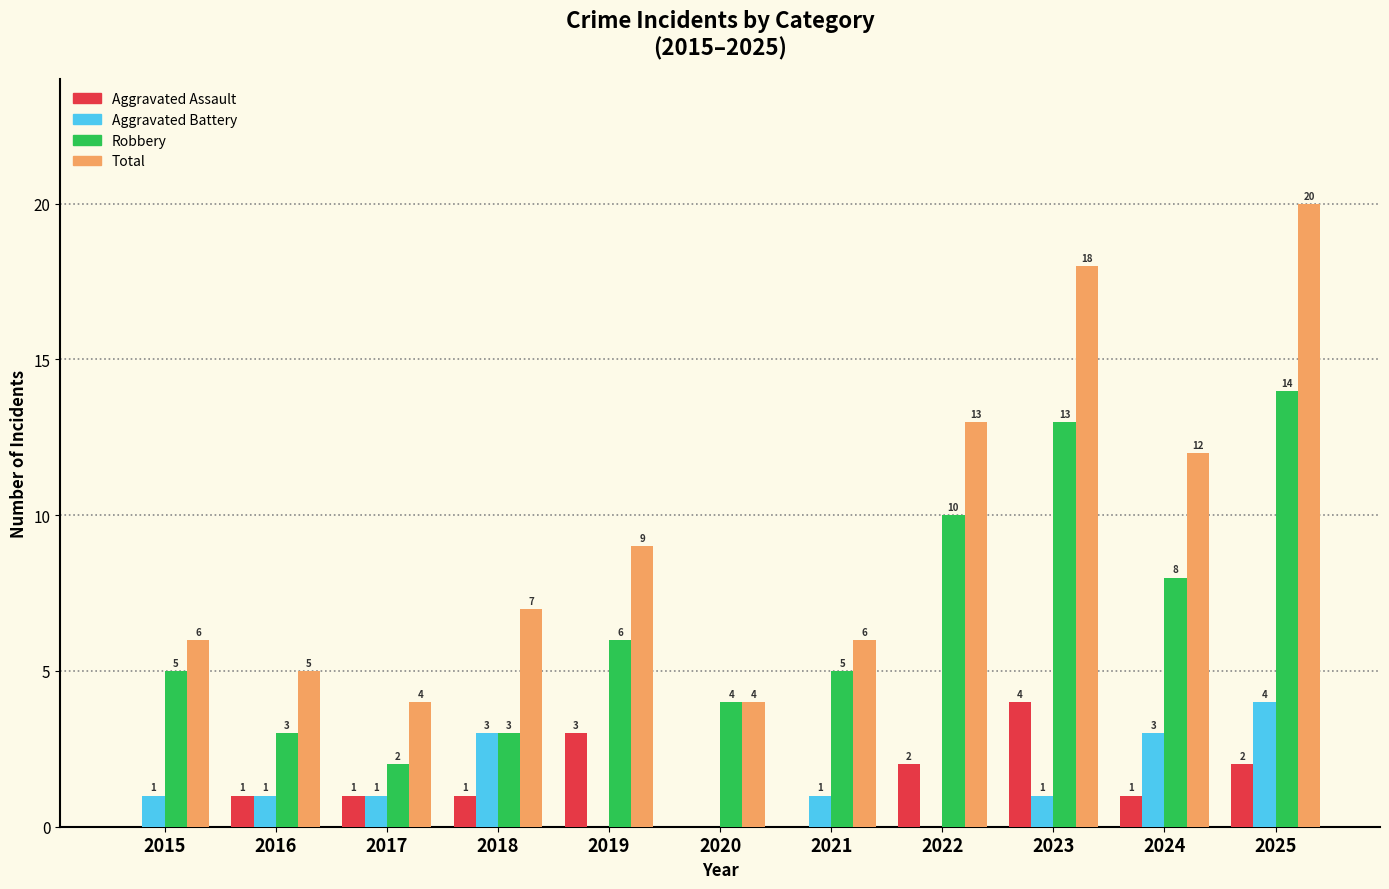

Which category has the highest value in the Robbery series?

2025